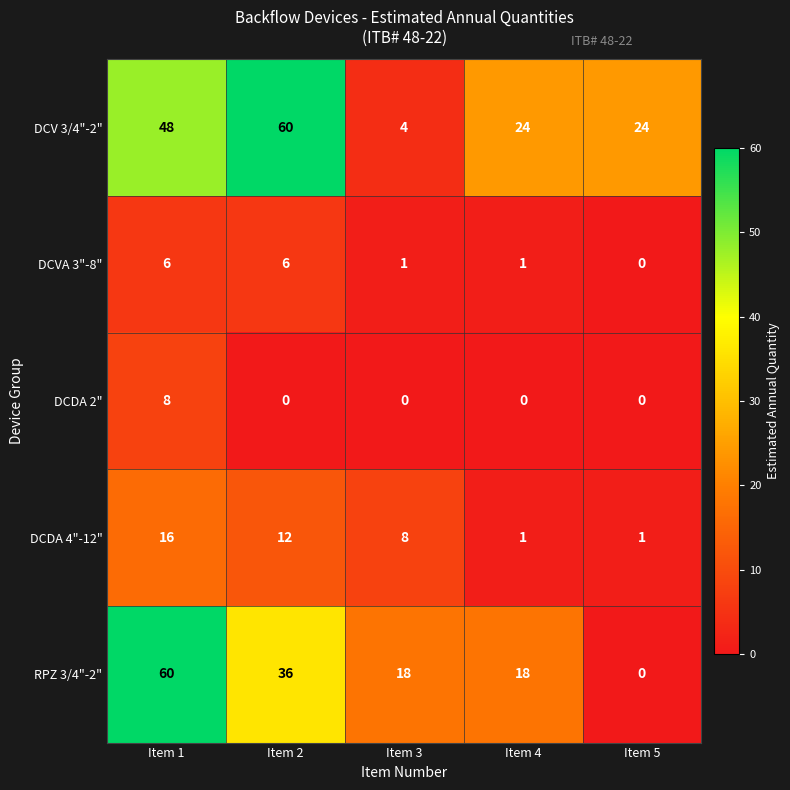

Which series changed the most between Item 3 and Item 4?

DCV 3/4"-2"